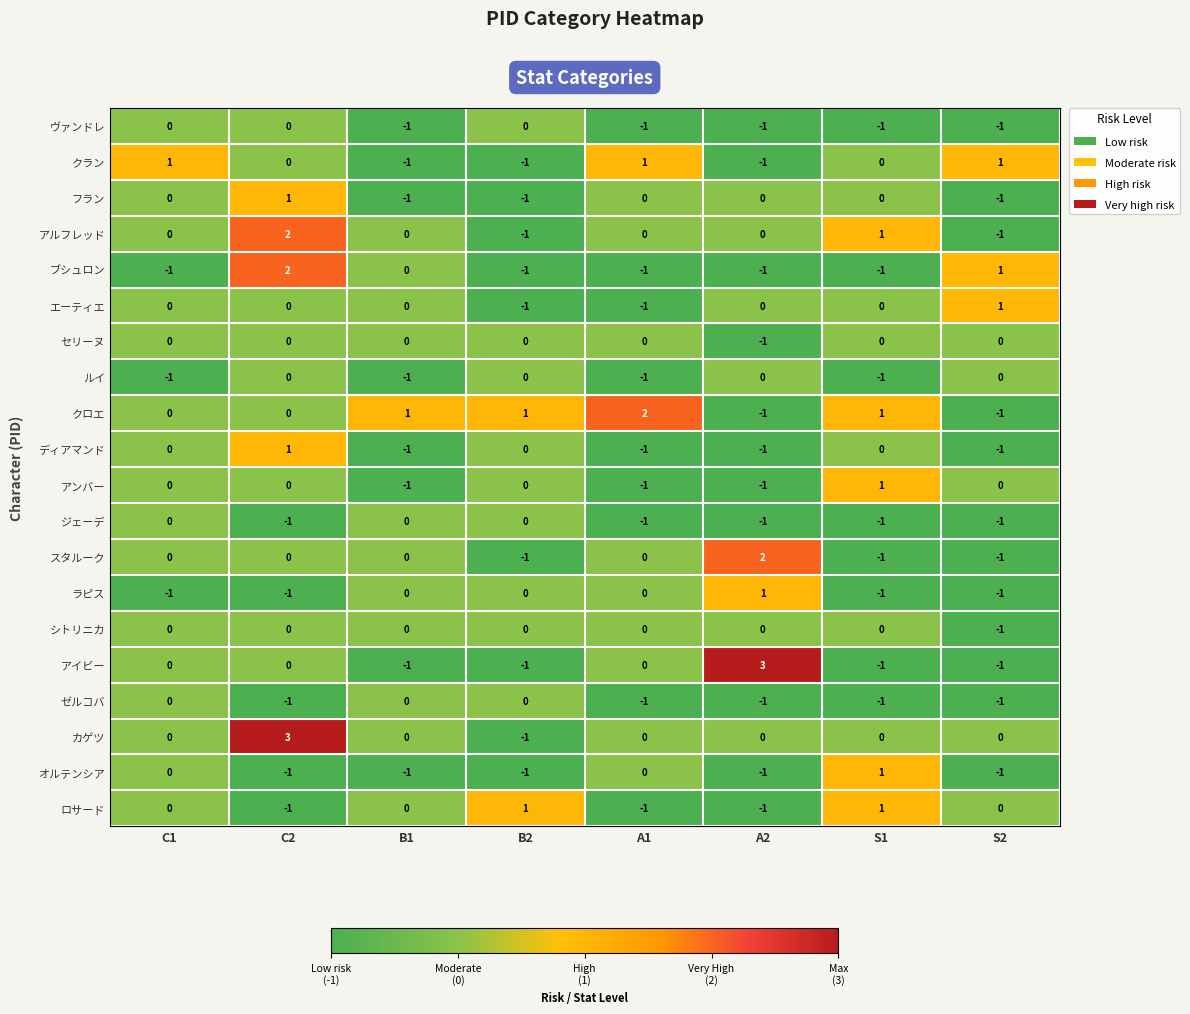

Which category has the highest value in the スタルーク series?

A2